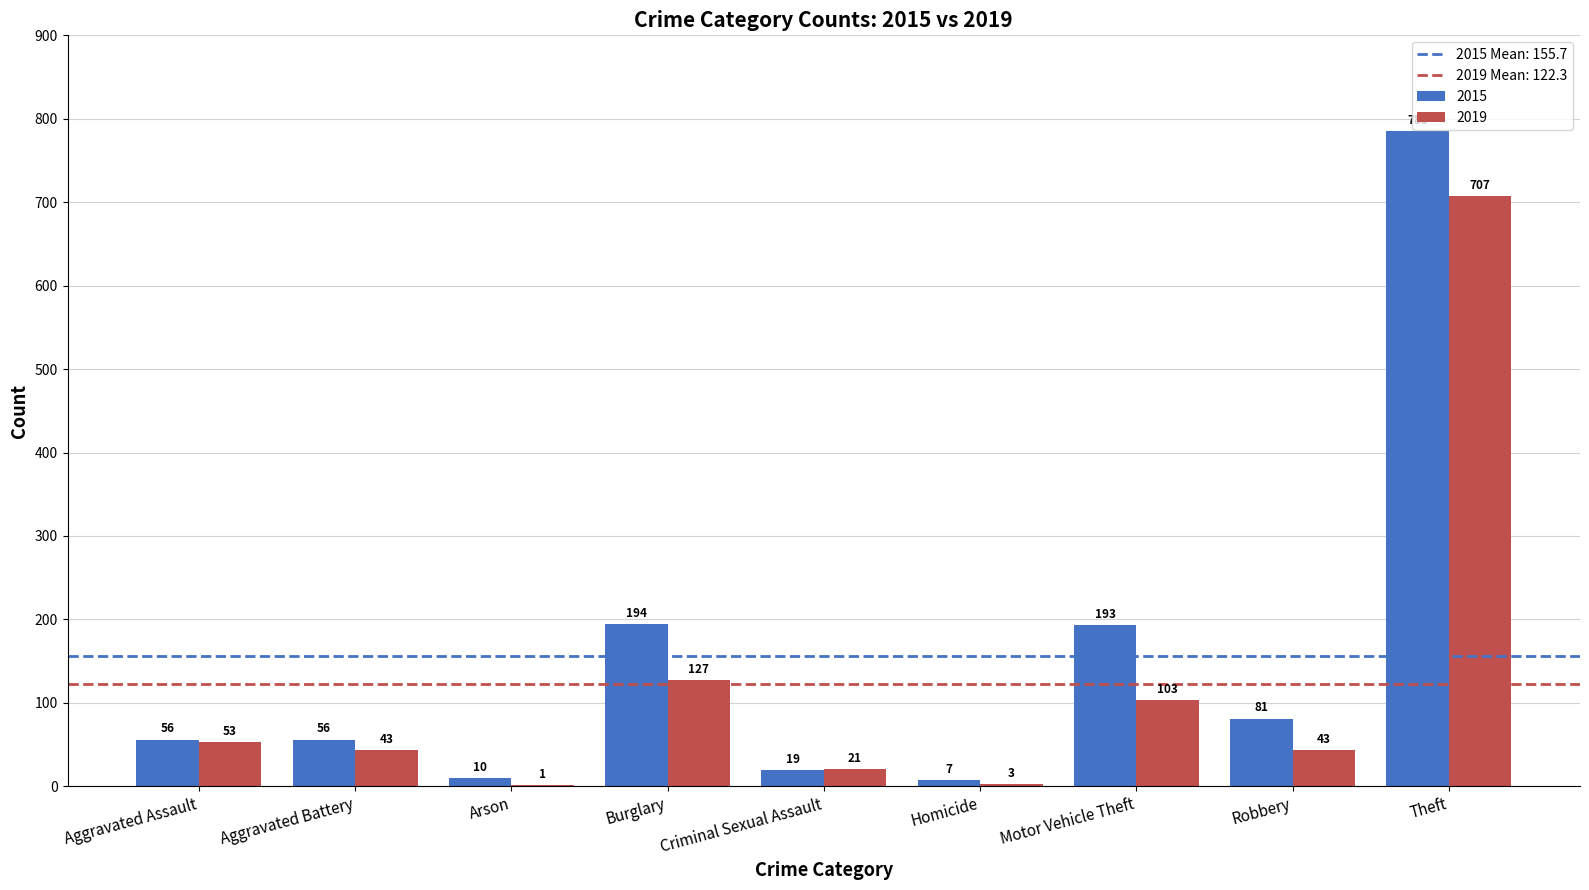

What is the greatest value displayed?

785